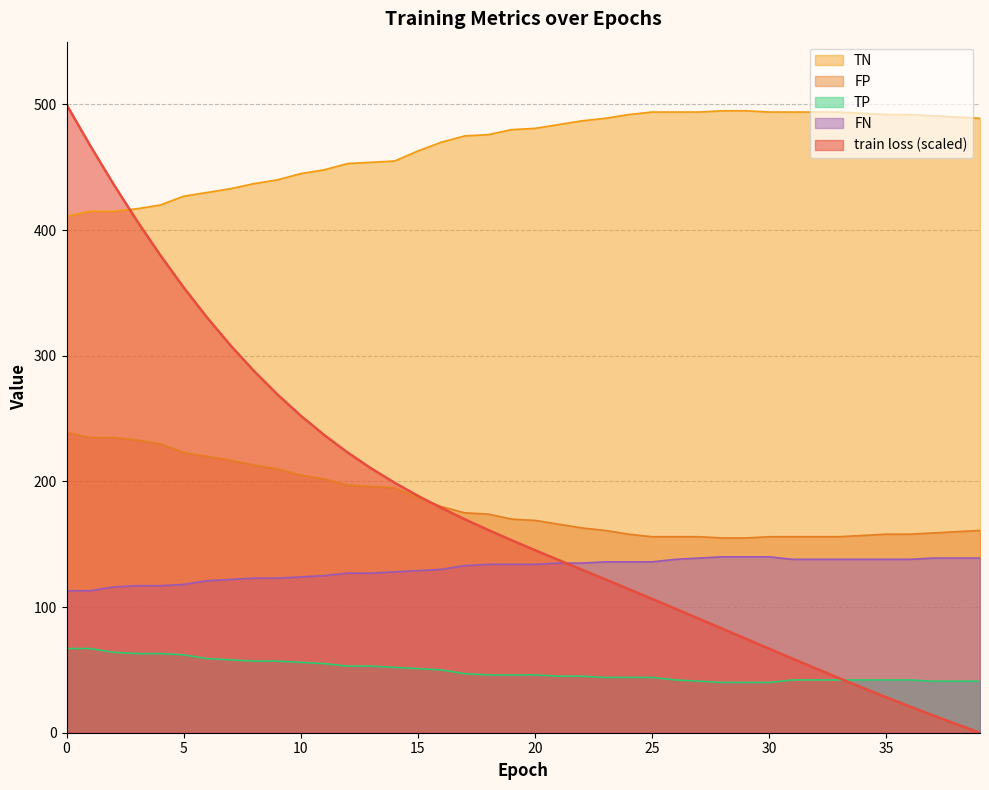

What is the value of the train loss point at the 18th from the left?

169.9